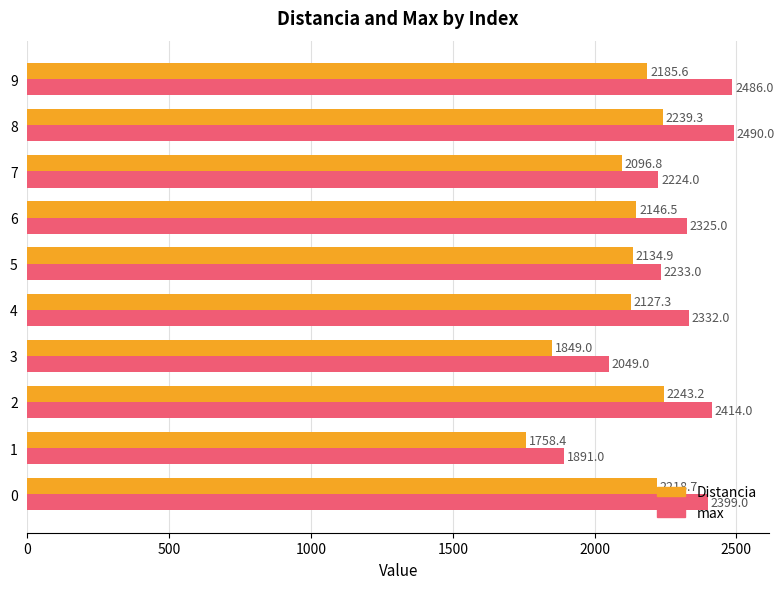

True or false: max has a value of 4056.0 at 0.

False